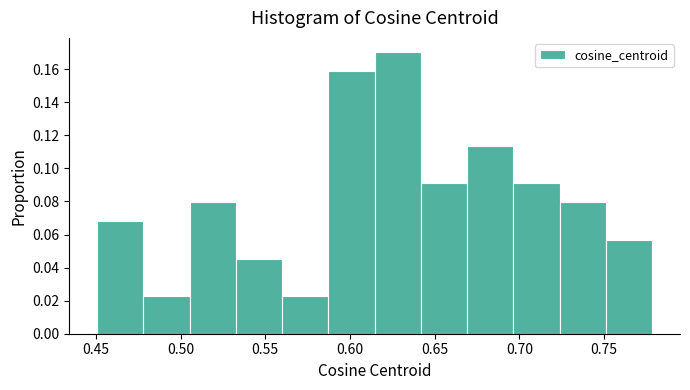

How tall is the bar that spans 0.505 to 0.535 on the x-axis? Neither the bar edges nor the heights are printed on the chart, so give them approximately, as read against the axes.

0.080